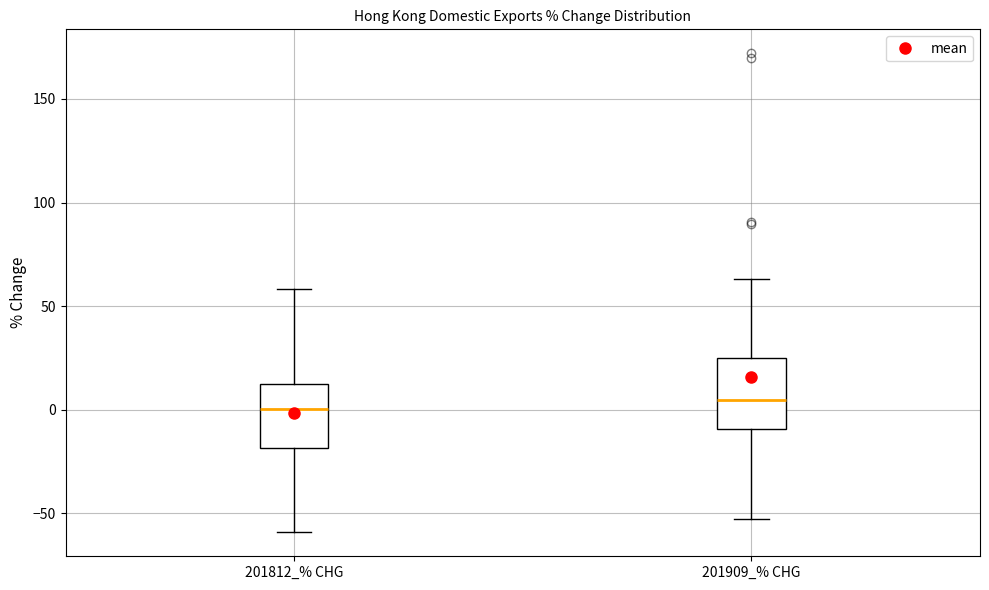

Reading left to right, read every box against the y-axis: the position of its median line, the range the box covers, and the ends of its whiskers. The values are not printed on the chart, so give them approximately, as read against the axis.

201812_% CHG: median 0, box -20 to 10, whiskers -60 to 60
201909_% CHG: median 5, box -10 to 25, whiskers -55 to 65